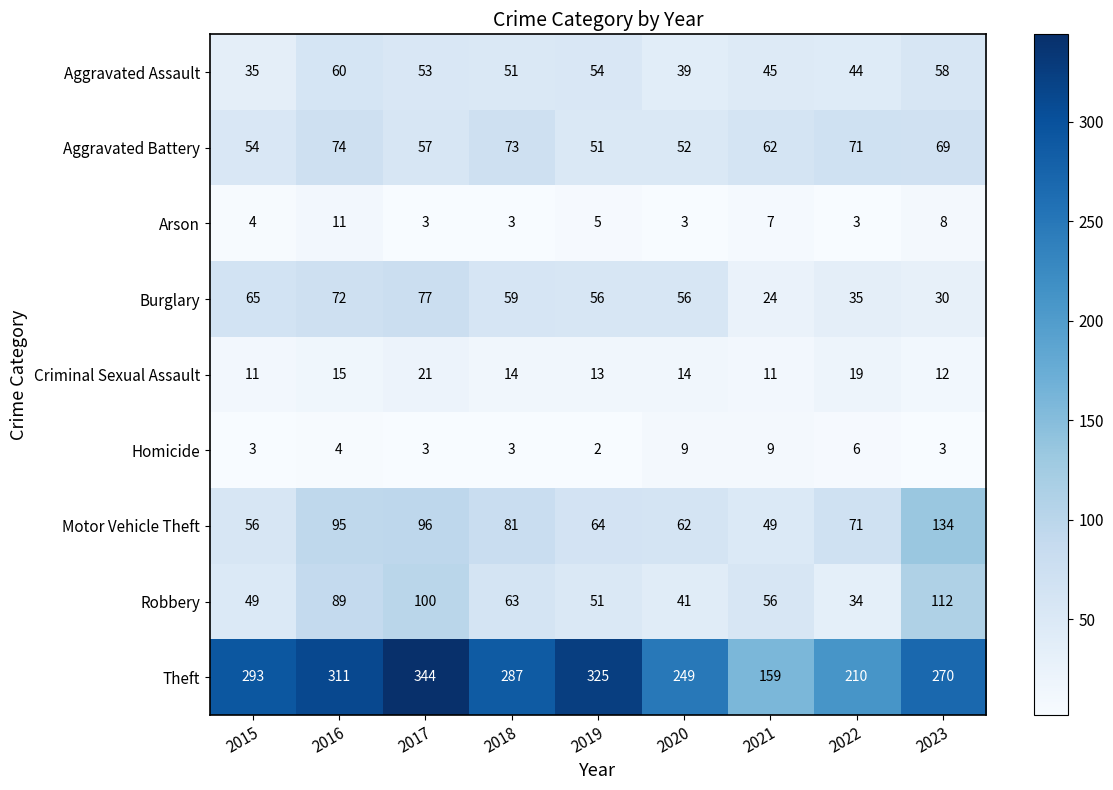

Rank the categories by Motor Vehicle Theft value from highest to lowest.

2023, 2017, 2016, 2018, 2022, 2019, 2020, 2015, 2021